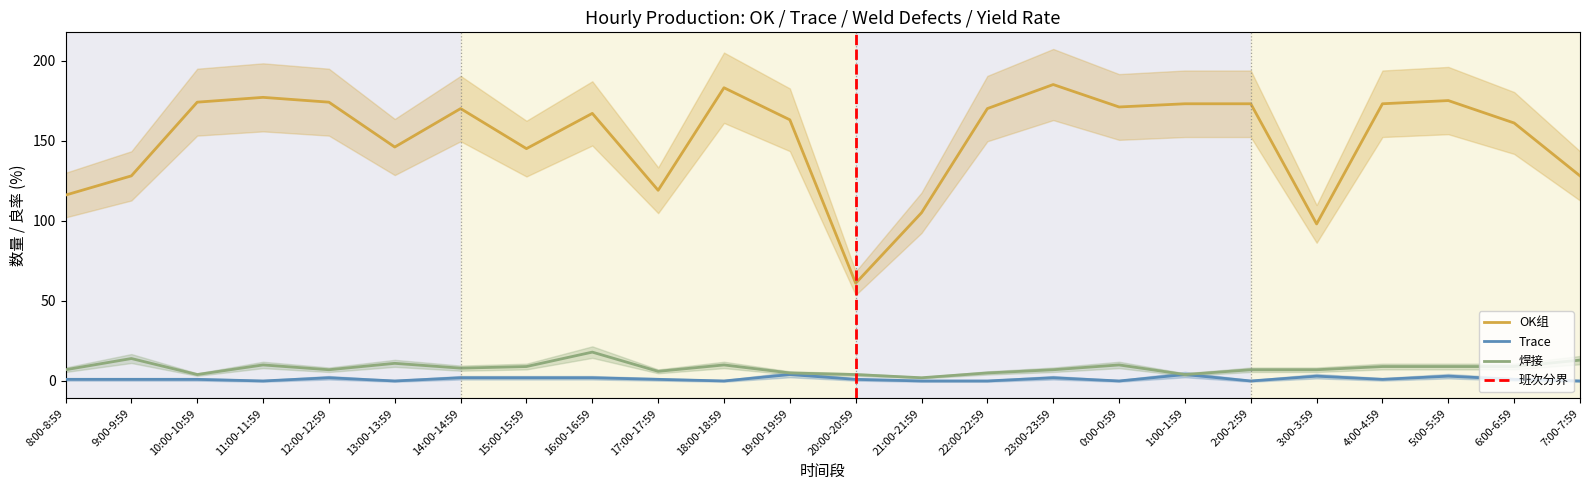

Reading left to right, what are all the values shown in this chart?

OK: 116	128	174	177	174	146	170	145	167	119	183	163	61	105	170	185	171	173	173	98	173	175	161	128
Trace: 1	1	1	0	2	0	2	2	2	1	0	4	1	0	0	2	0	4	0	3	1	3	1	0
焊接: 7	14	4	10	7	11	8	9	18	6	10	5	4	2	5	7	10	4	7	7	9	9	9	13